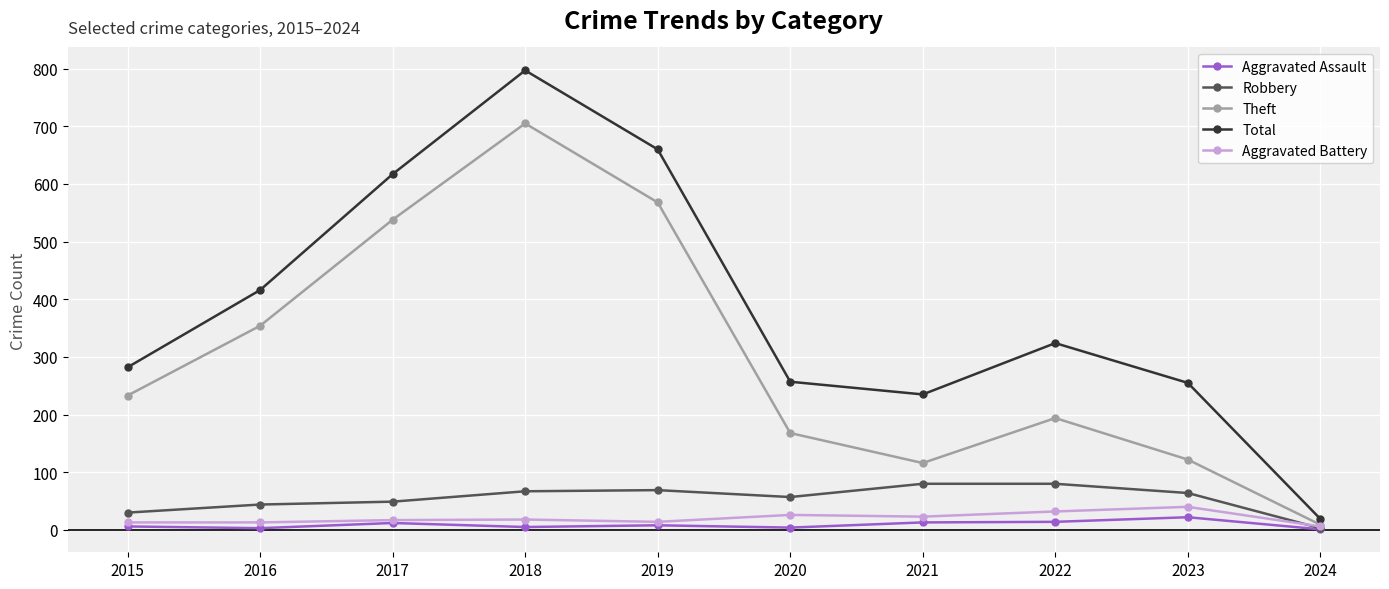

At which category does Total reach its first local valley?

2021